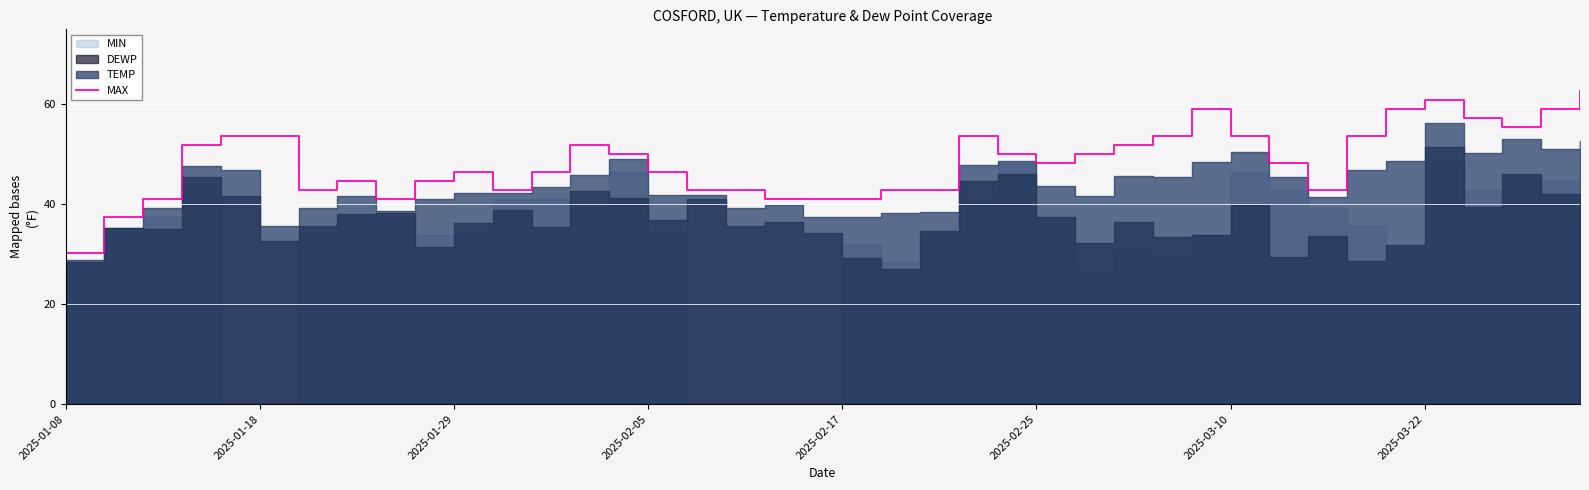

Which category has the lowest value in the MAX series?

2025-01-08